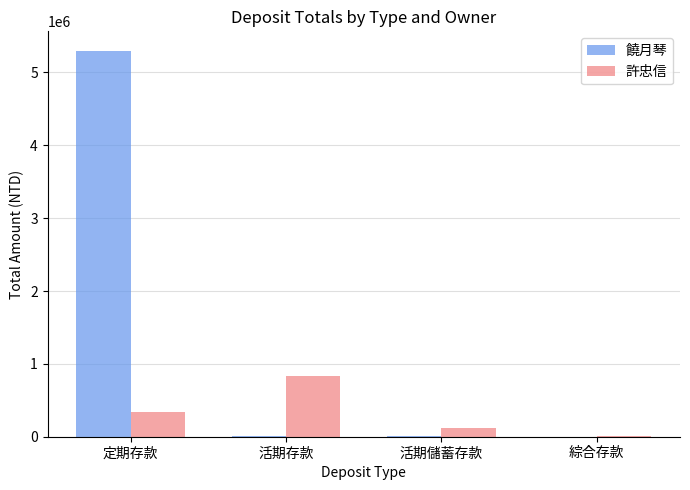

Which series has the widest spread of values?

饒月琴